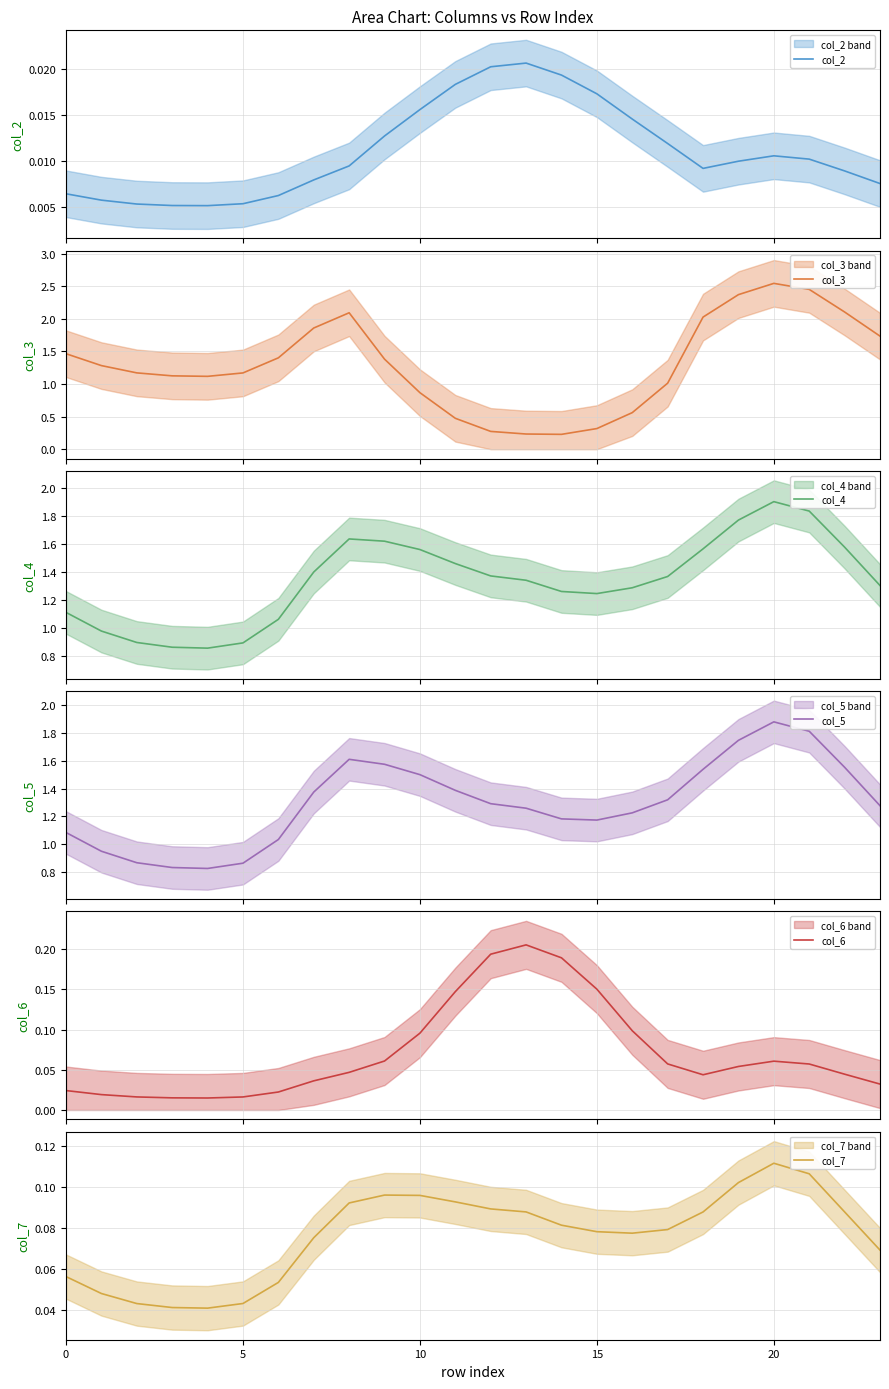

At how many categories does at least one series exceed 0?

24